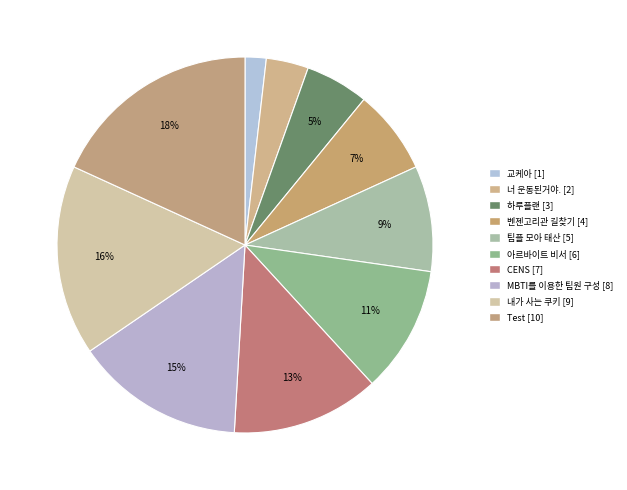

What is the total percentage of CENS and MBTI를 이용한 팀원 구성?

27.3%